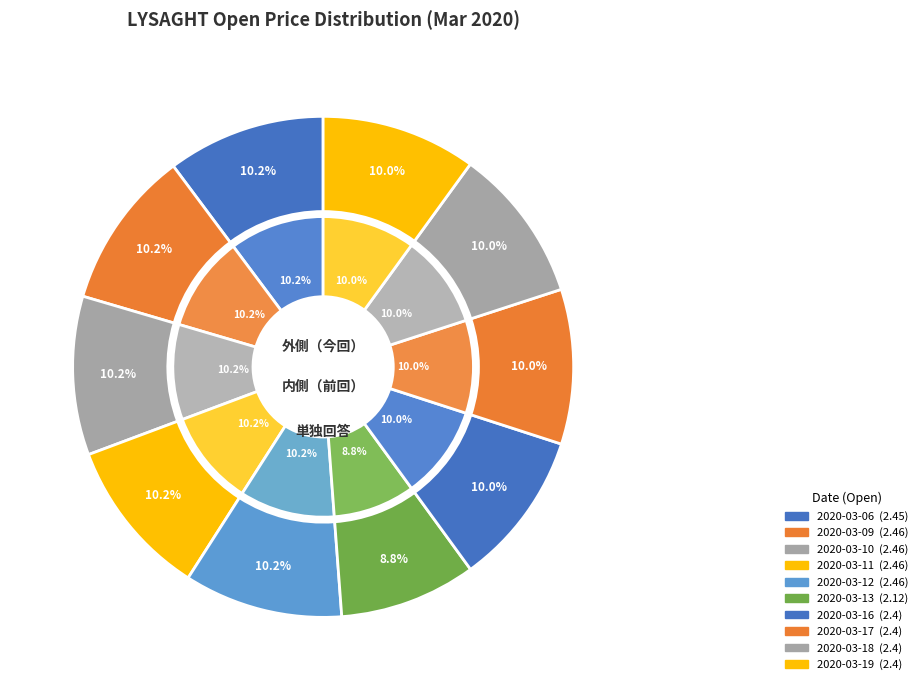

Between 2020-03-19 and 2020-03-06, which is larger?

2020-03-06